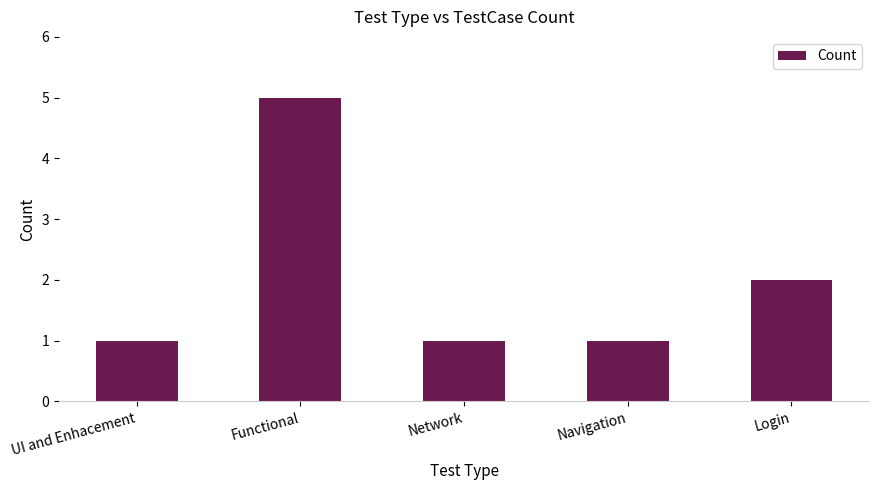

Does the chart contain stacked bars?

No